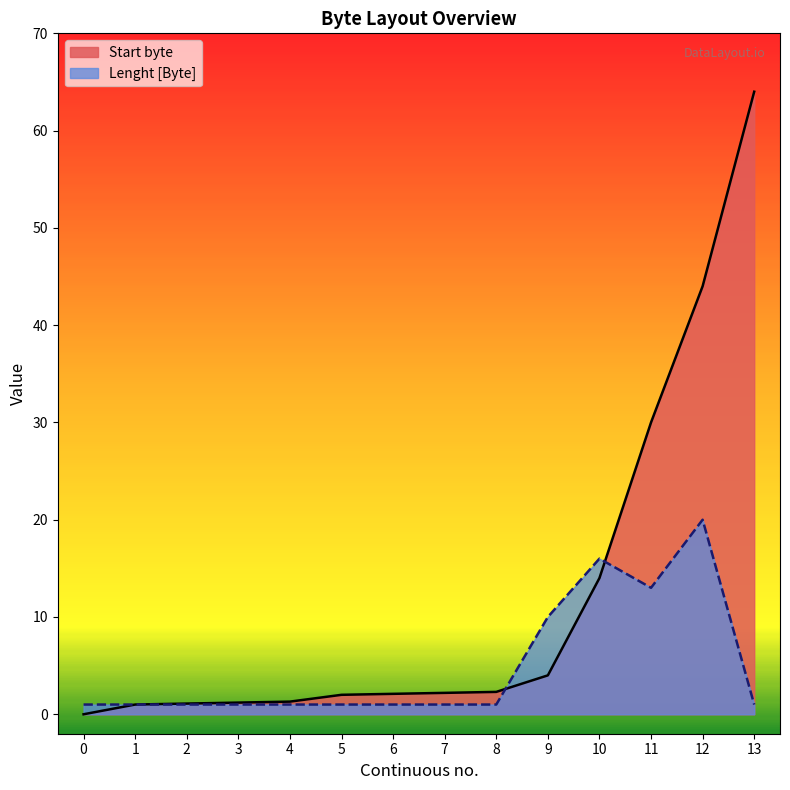

Which category has the highest value in the Lenght [Byte] series?

12